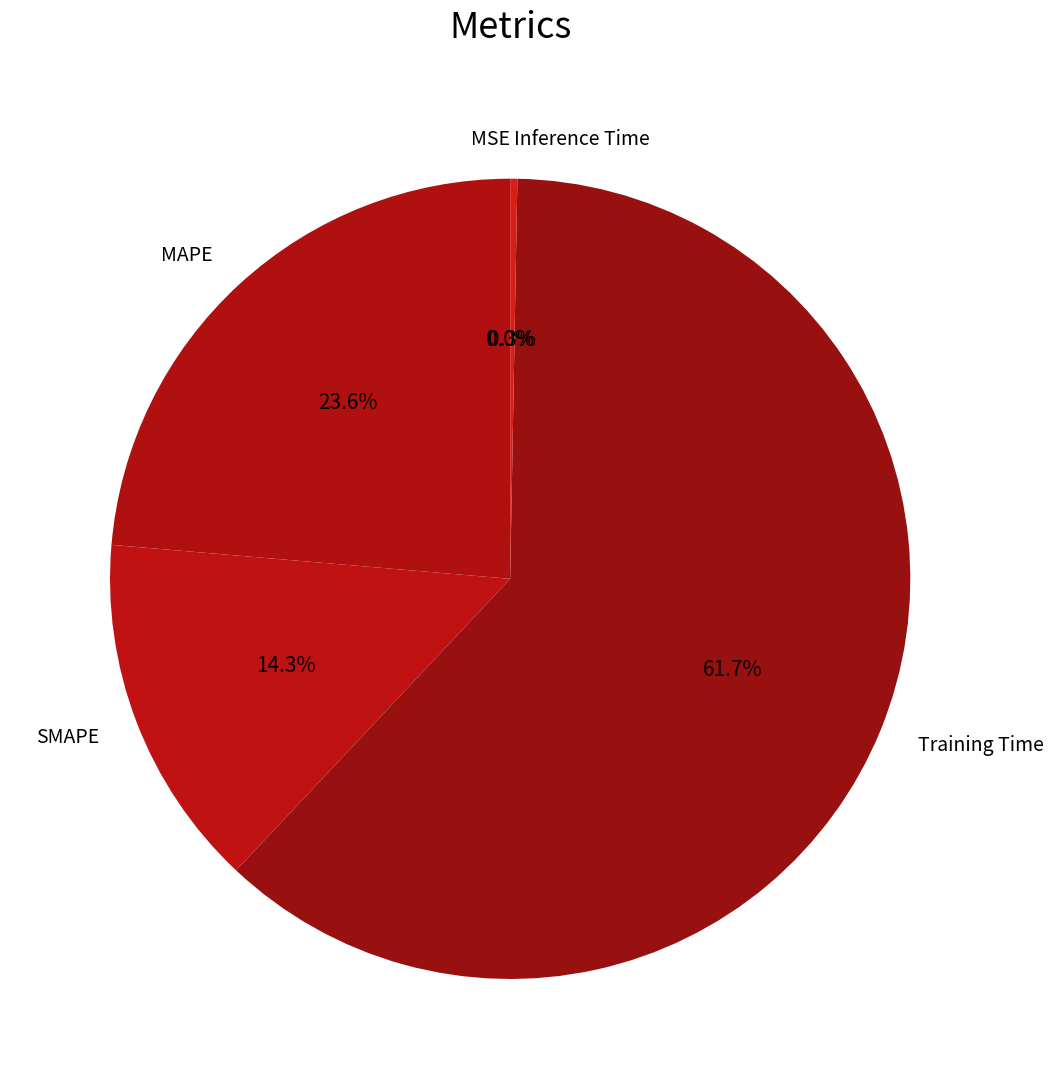

The Inference Time slice represents 8% of the pie. True or false?

False